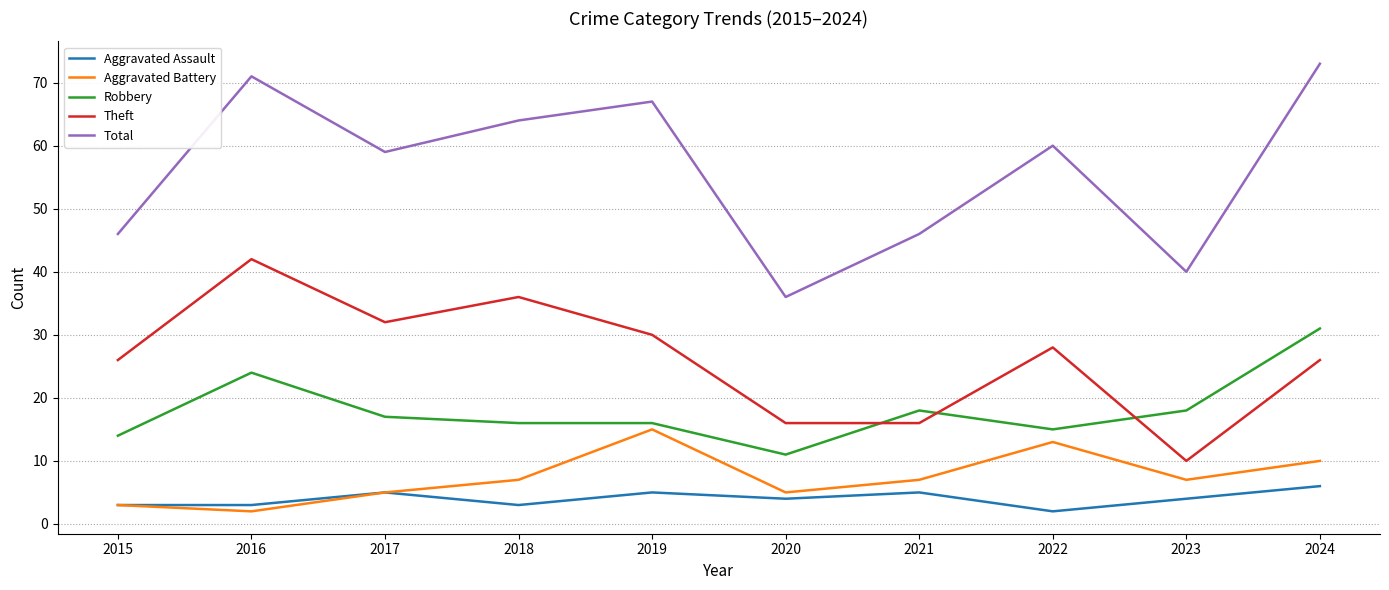

Which label corresponds to the largest value in the chart?

2024